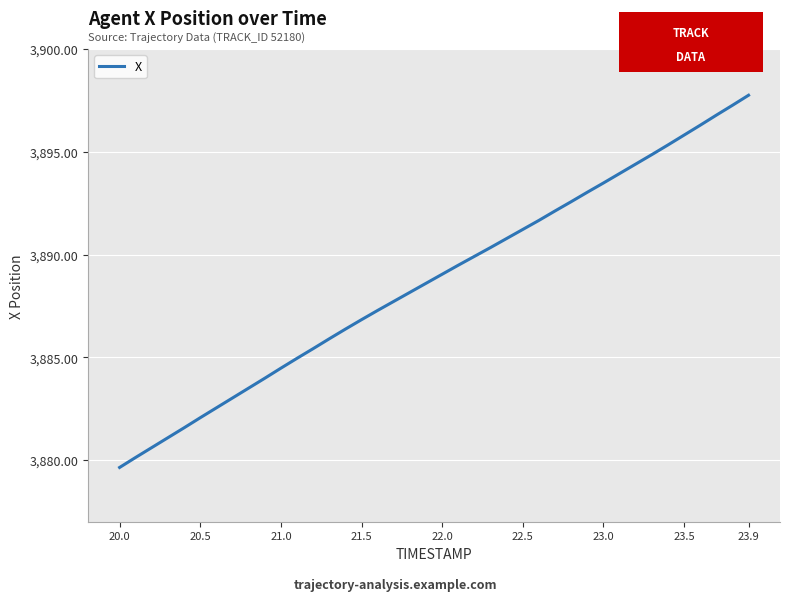

What is the smallest value displayed?

3879.6